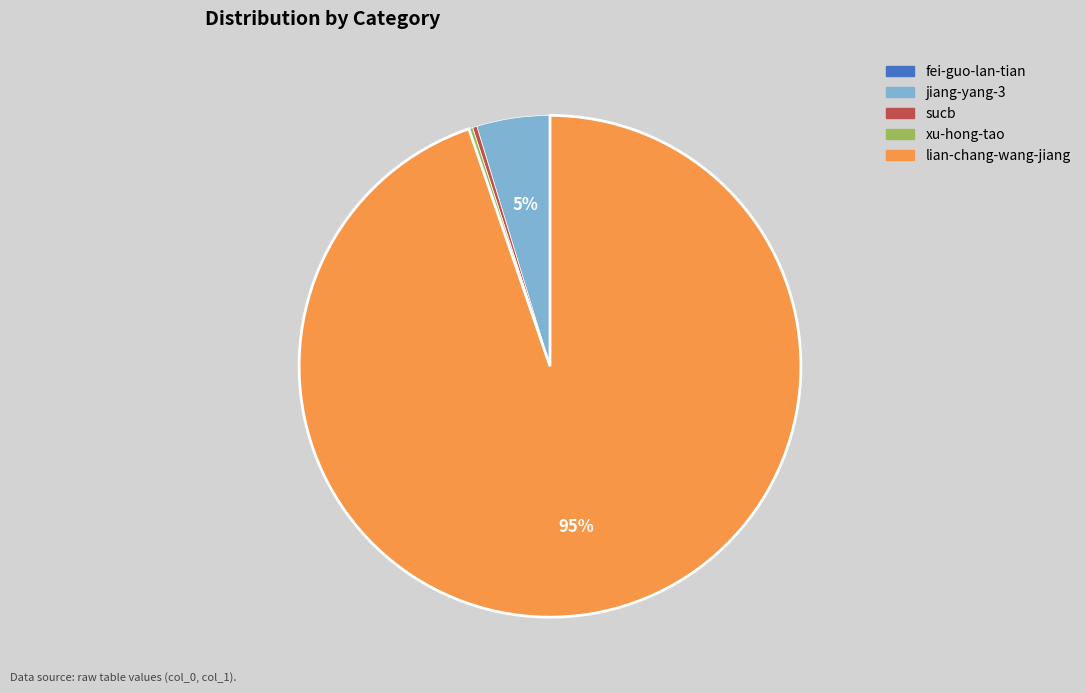

To the nearest percent, what is the difference between the largest and smallest slice percentages?

95%